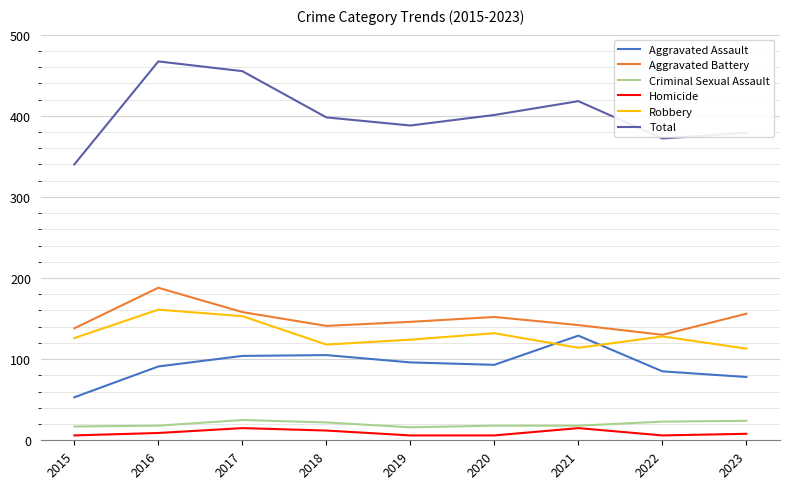

The value of Robbery at 2016 is 161. True or false?

True